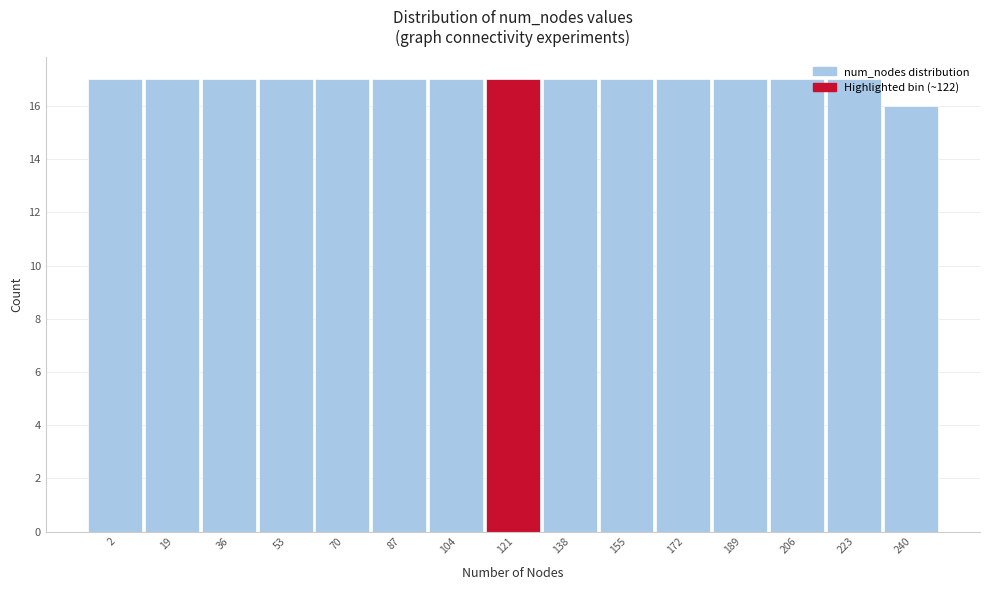

What is the average value?

17